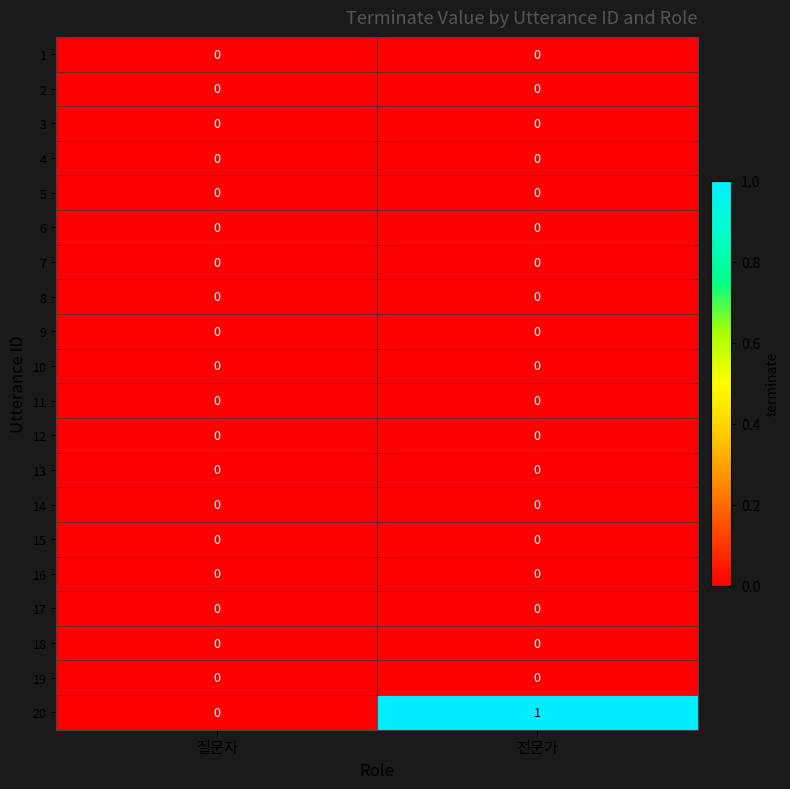

At which label does 20 reach its peak?

전문가